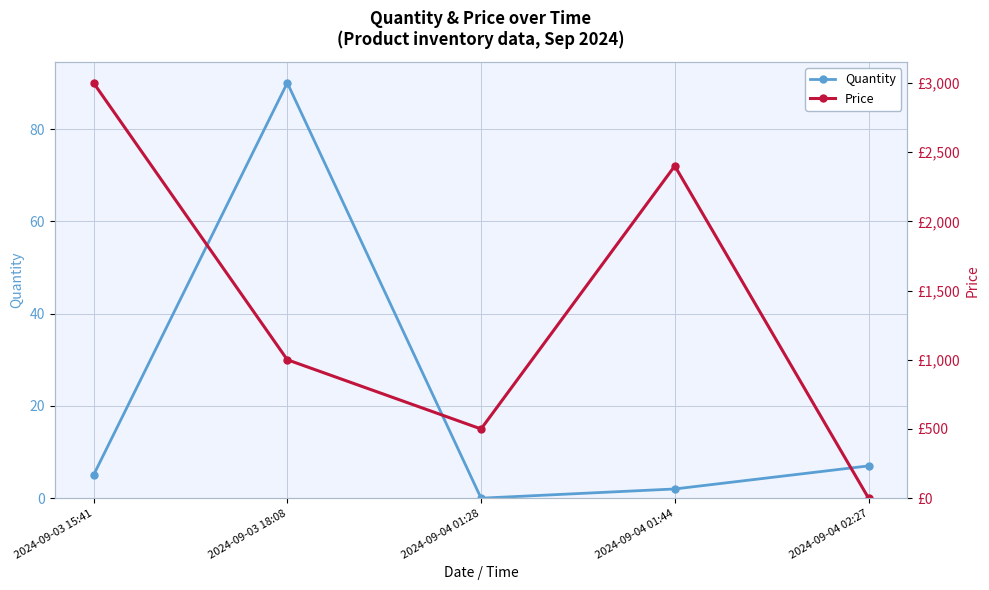

Rank the categories by Price value from highest to lowest.

2024-09-03 15:41, 2024-09-04 01:44, 2024-09-03 18:08, 2024-09-04 01:28, 2024-09-04 02:27